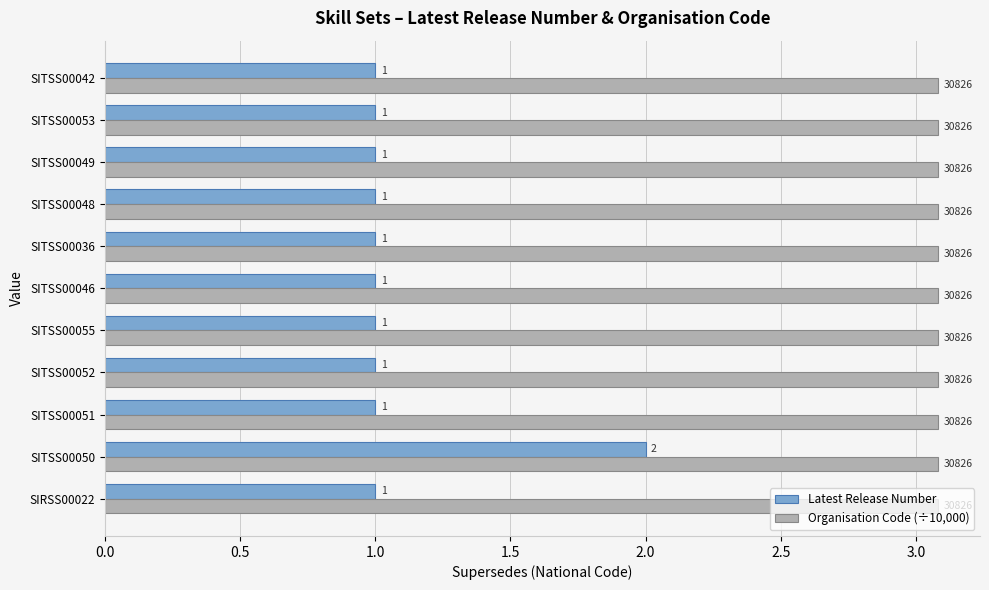

What is the approximate value of Latest Release Number at SITSS00055?

1.0